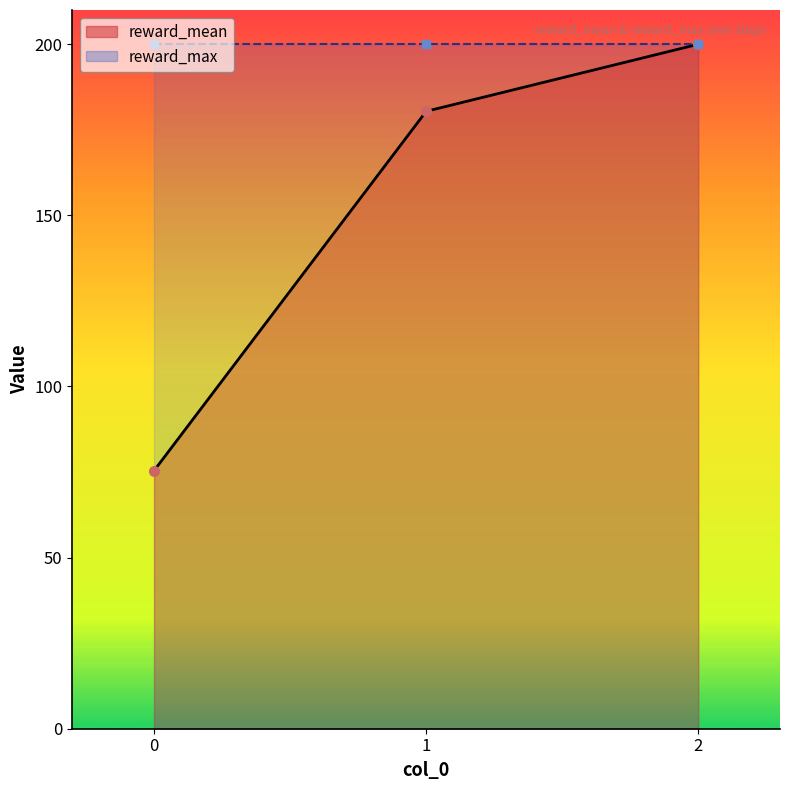

What is the value of the 3rd point from the left?

200.0